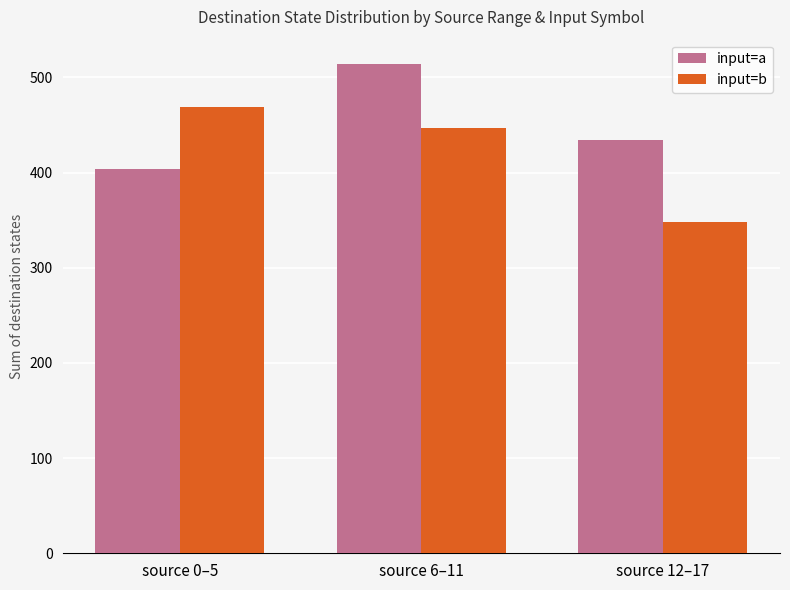

What is the total value across all series at source 0–5?

873